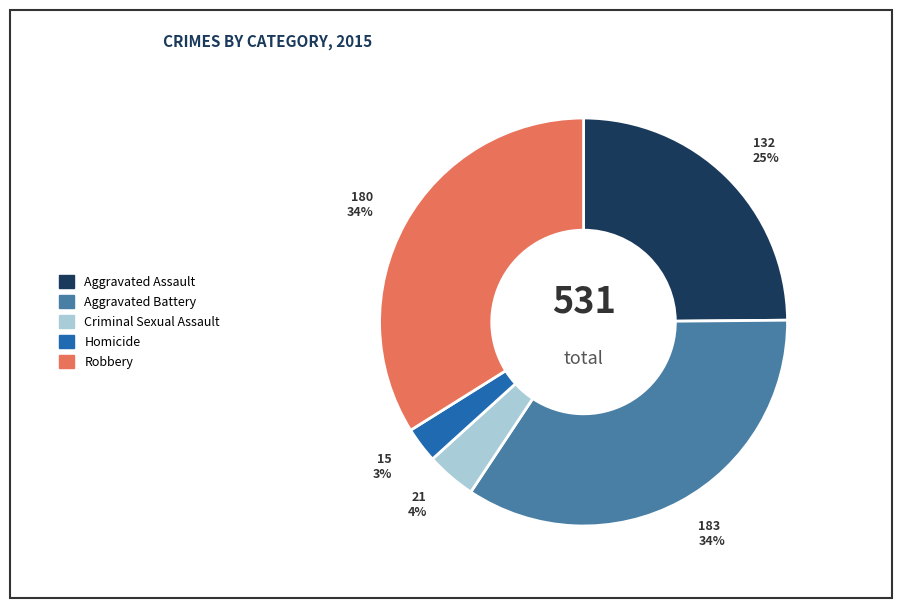

To the nearest percent, what percentage of the pie is Aggravated Battery?

34%